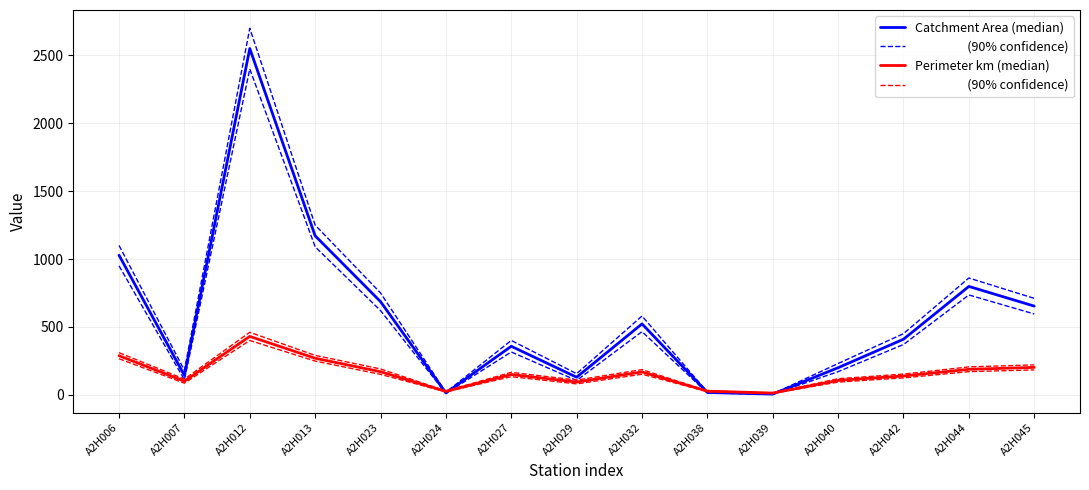

List the series in order of their peak value, lowest first.

Perimeter km (median),                    (90% confidence), Catchment Area (median)